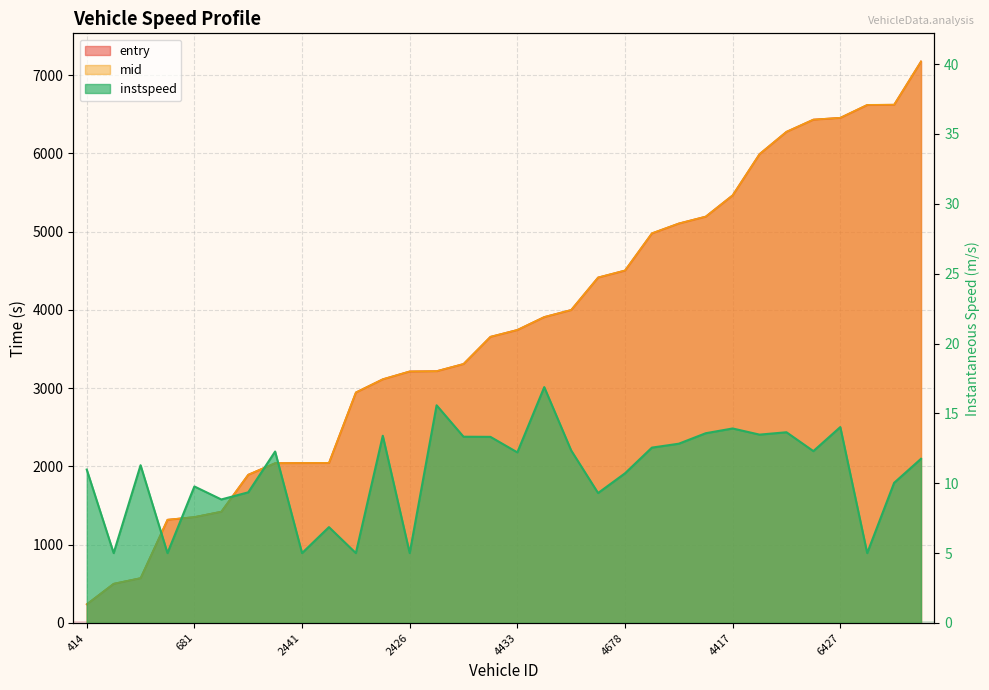

True or false: entry has more than 1 points higher than both neighbors.

False